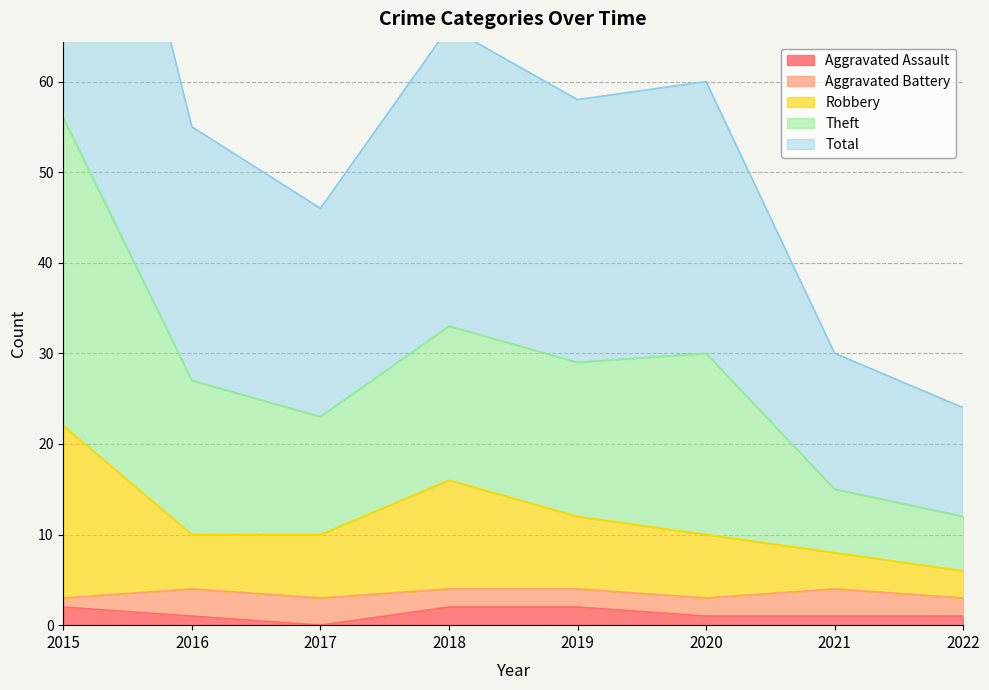

What is the value of the Robbery point at the 3rd from the left?

10